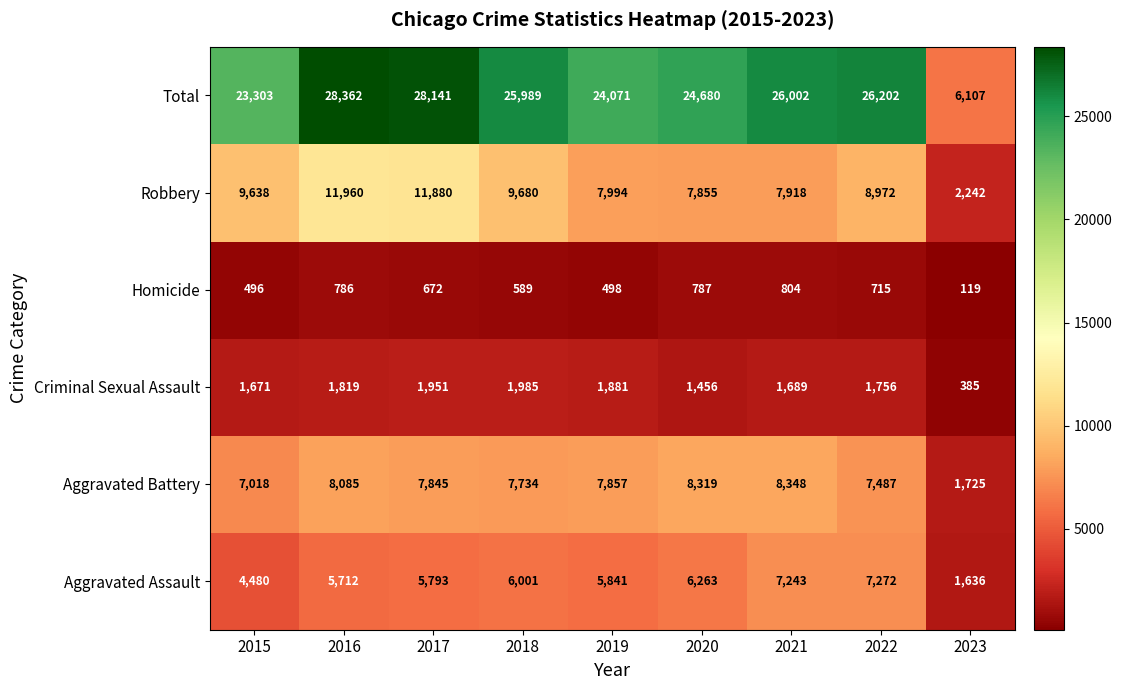

What is the difference between the highest and lowest values at 2018?

25400